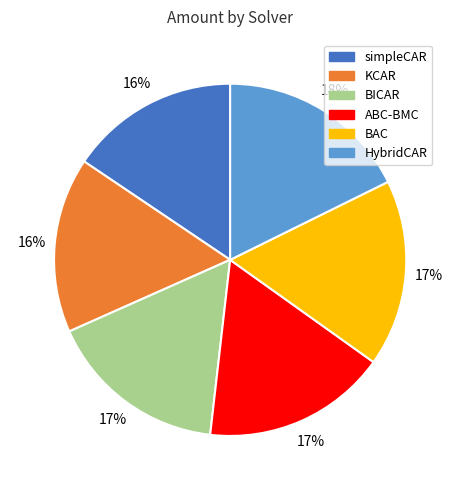

Approximately how many times larger is the value at KCAR compared to simpleCAR?

1.0